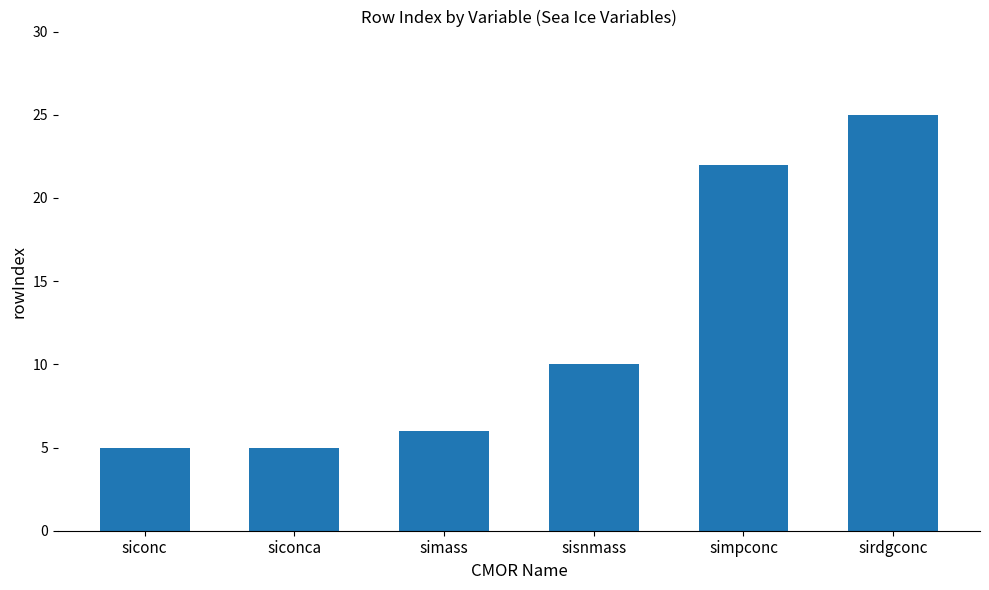

What is the label of the 5th bar from the right?

siconca